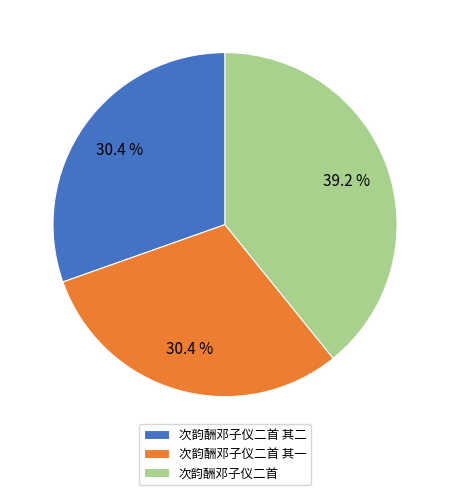

Which category has the biggest portion of the pie?

次韵酬邓子仪二首